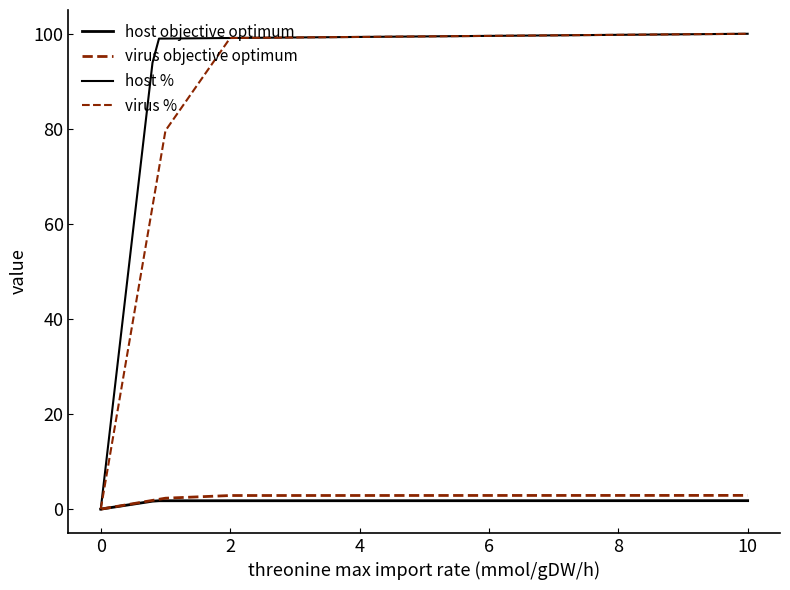

What is the value of the host % point at the 16th from the left?

99.6